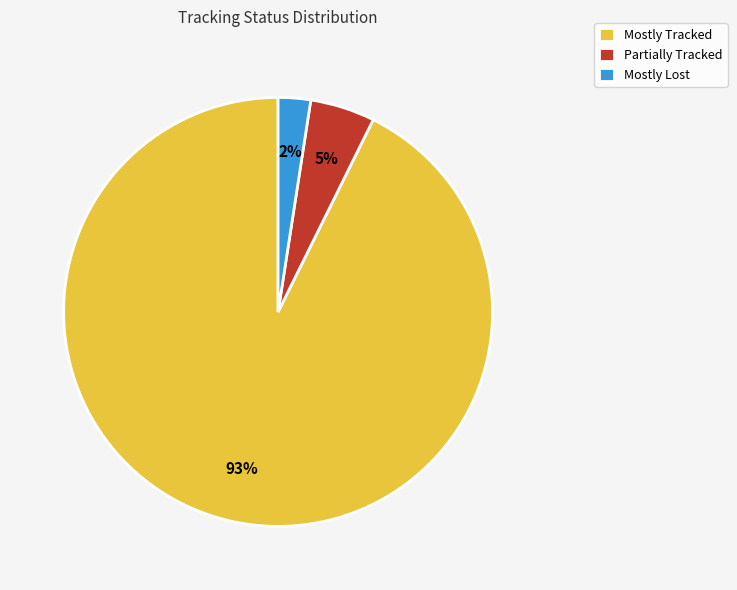

Combined, do Mostly Lost and Partially Tracked account for over 50%?

No